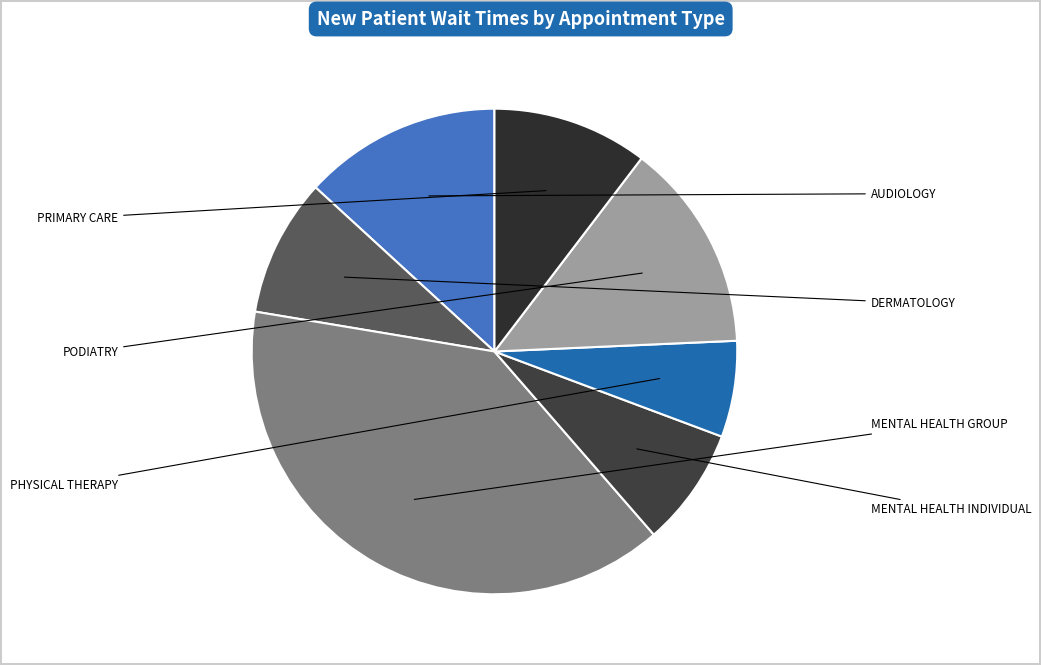

The MENTAL HEALTH INDIVIDUAL slice represents 22% of the pie. True or false?

False